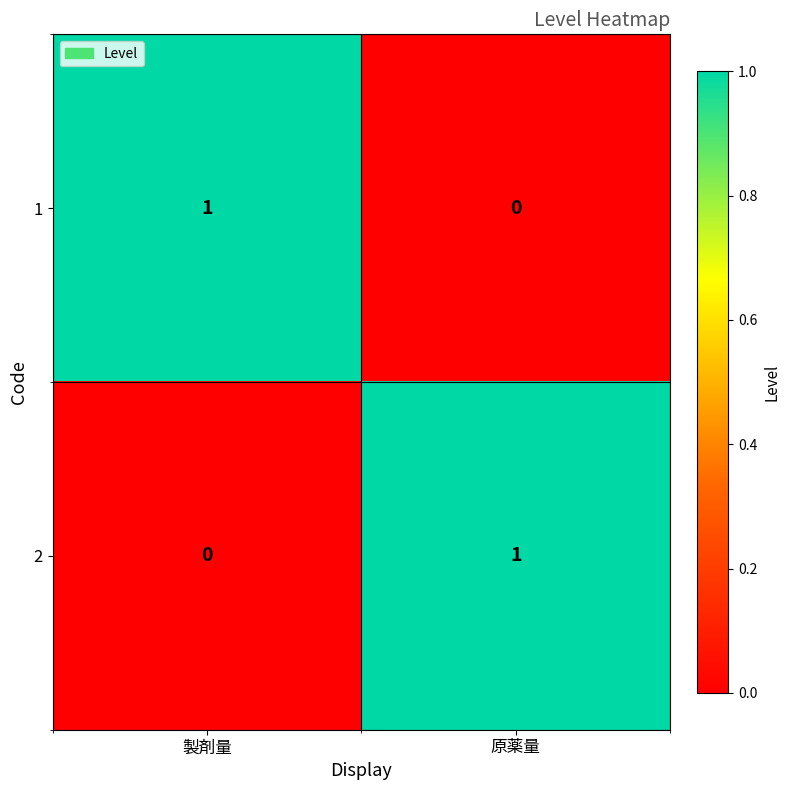

Reading right to left, extract all data points from this chart.

1: 0	1
2: 1	0